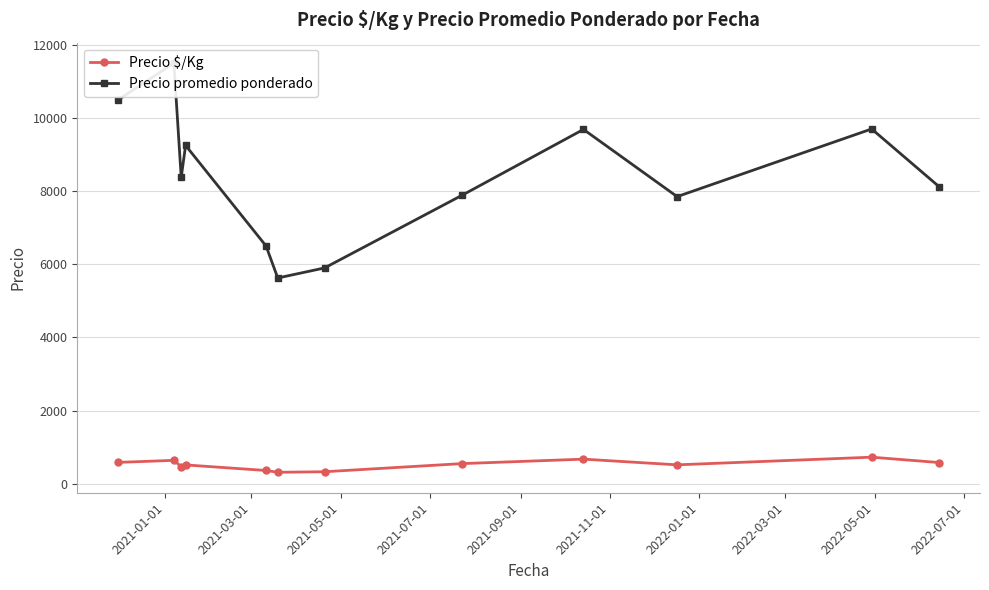

True or false: Precio promedio ponderado has a value of 2874.9 at 2021-01-01.

False